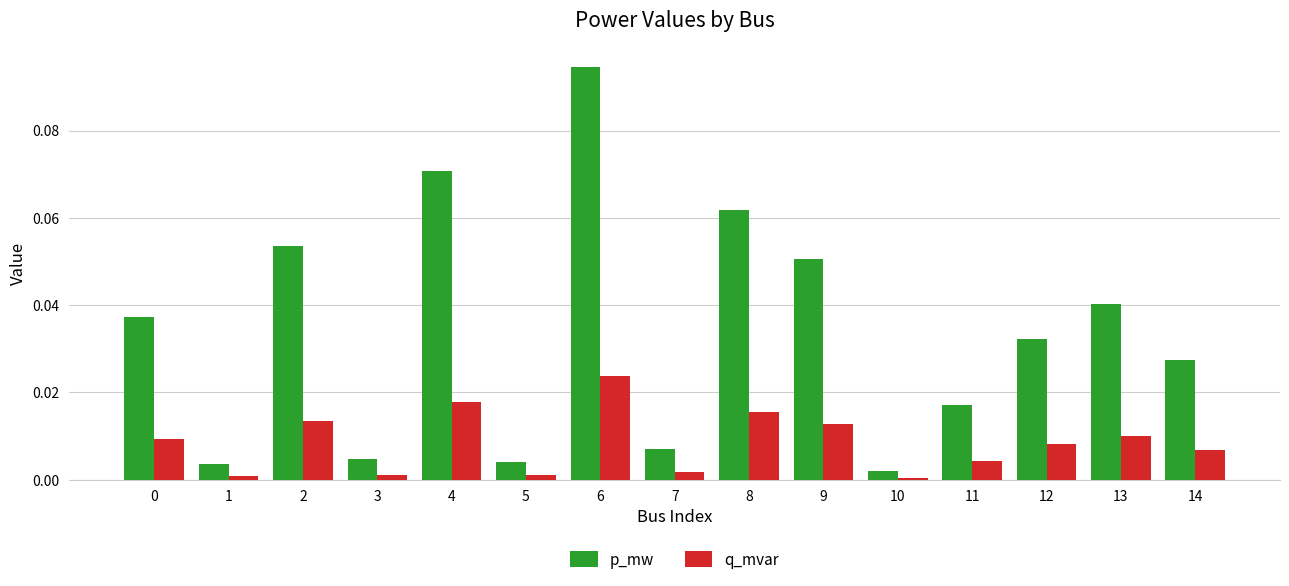

The q_mvar series shows 0.0 at 1. True or false?

True